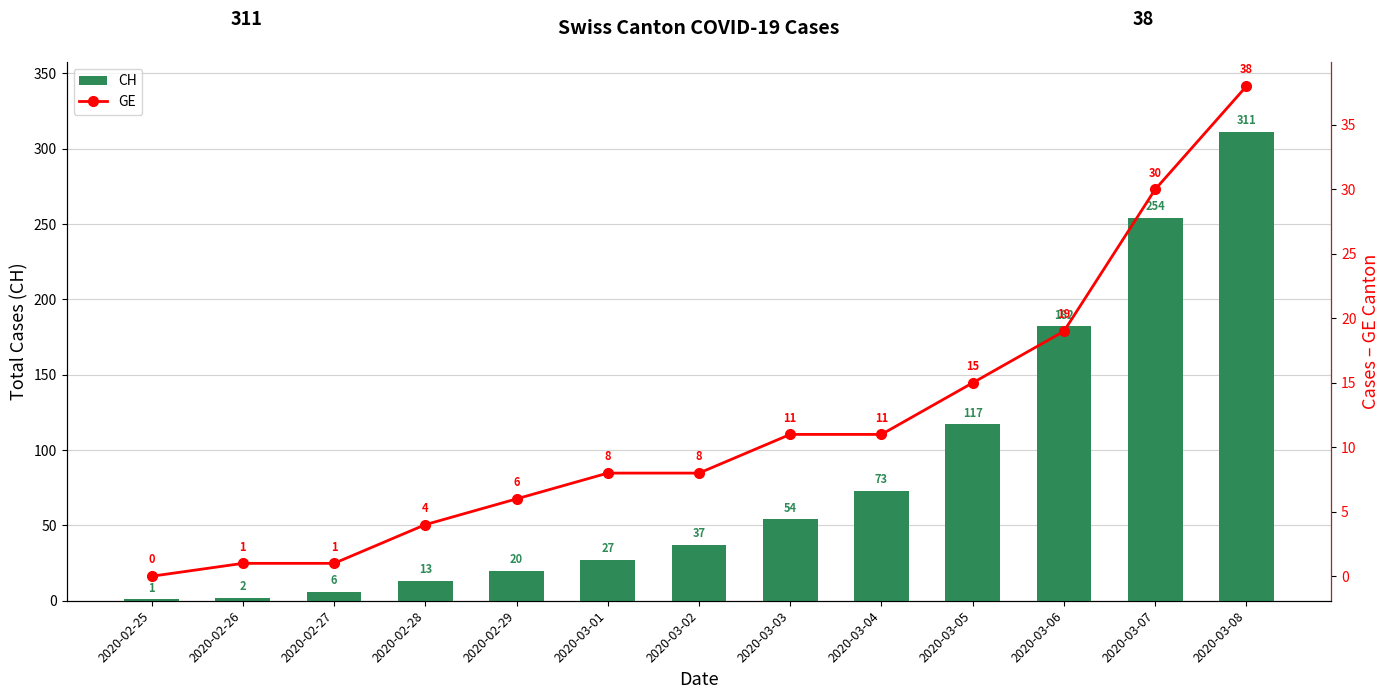

At which label is CH closest to 156?

2020-03-06